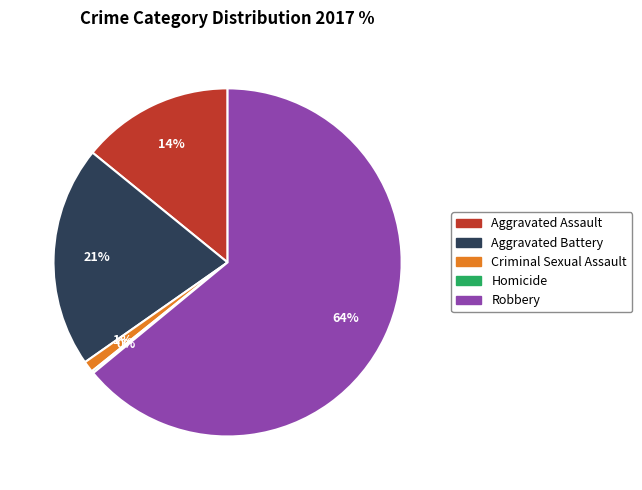

Which has a higher value, Aggravated Battery or Robbery?

Robbery